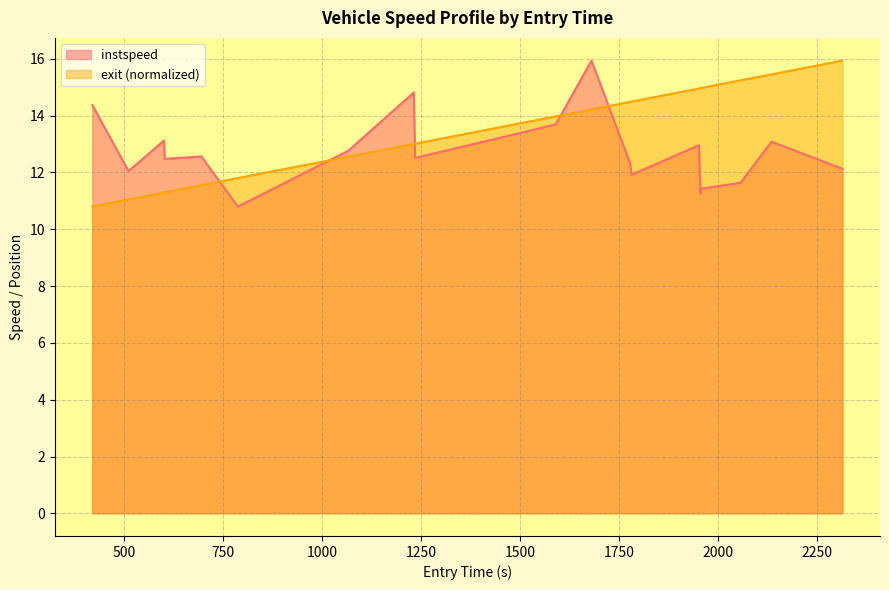

What is the maximum value for instspeed?

15.9